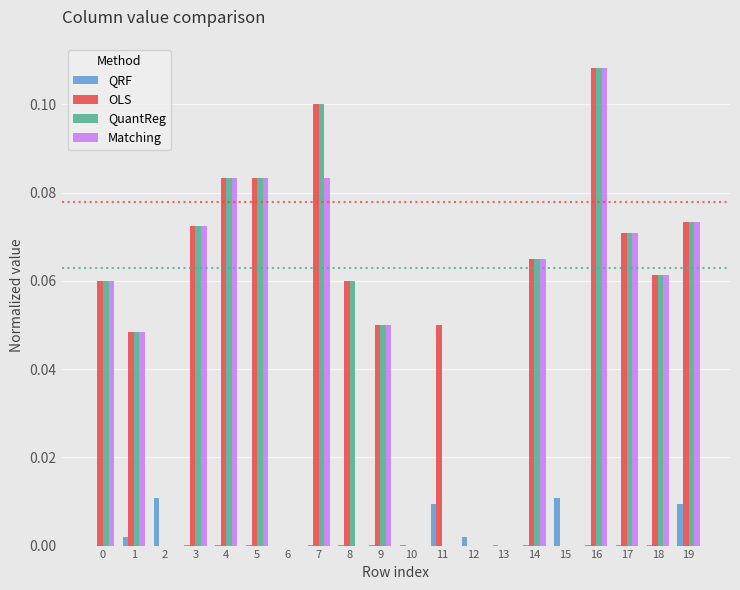

At which category is the sum across all series the highest?

16